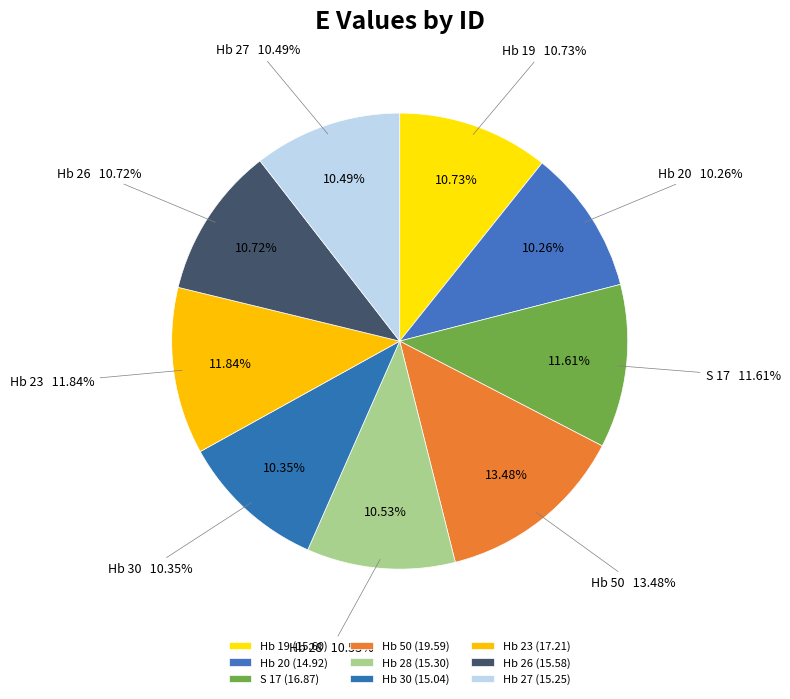

Approximately how many times larger is the value at Hb 50 compared to Hb 30?

1.3